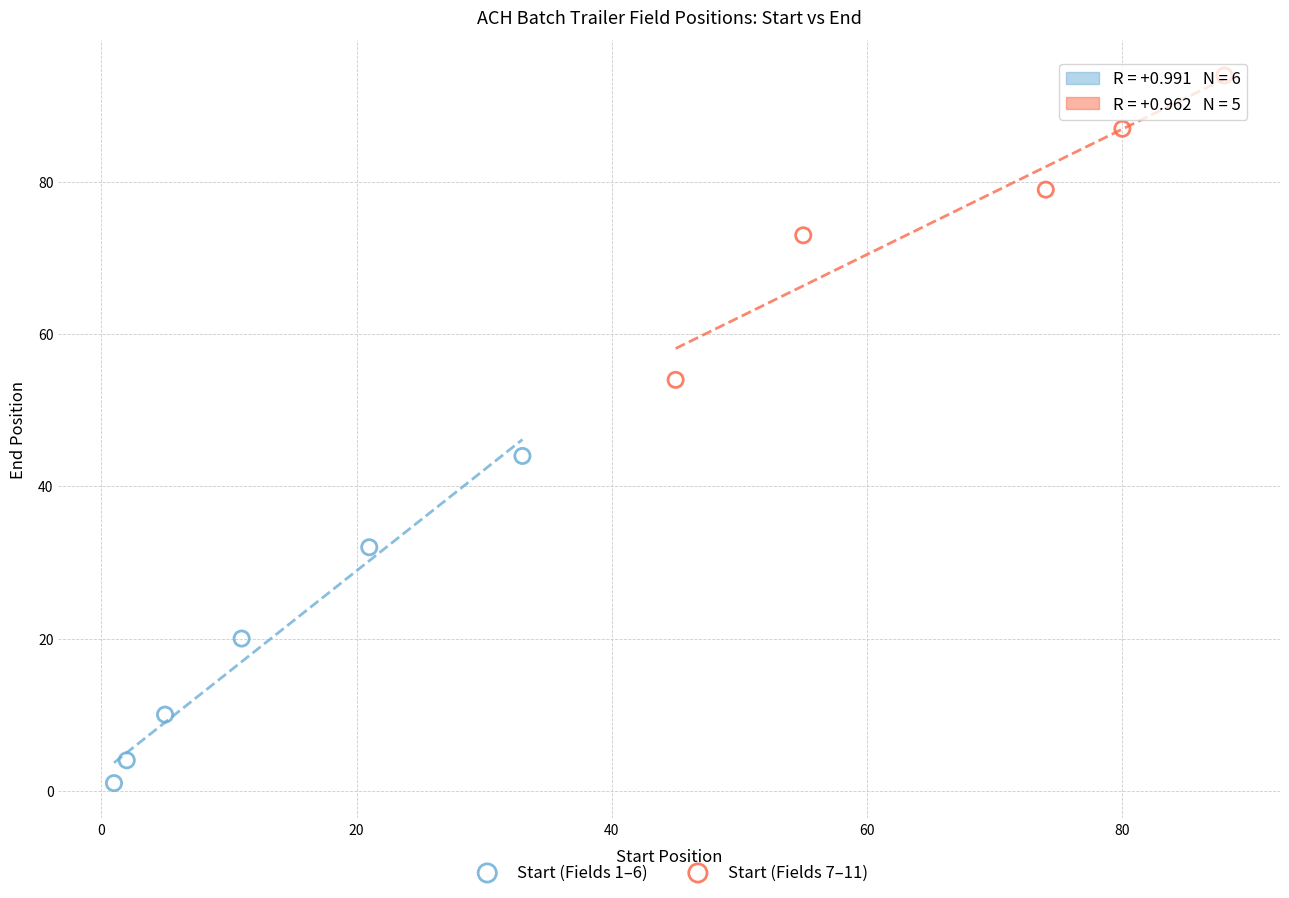

Which series contains the lowest Y value?

Start (Fields 1–6)